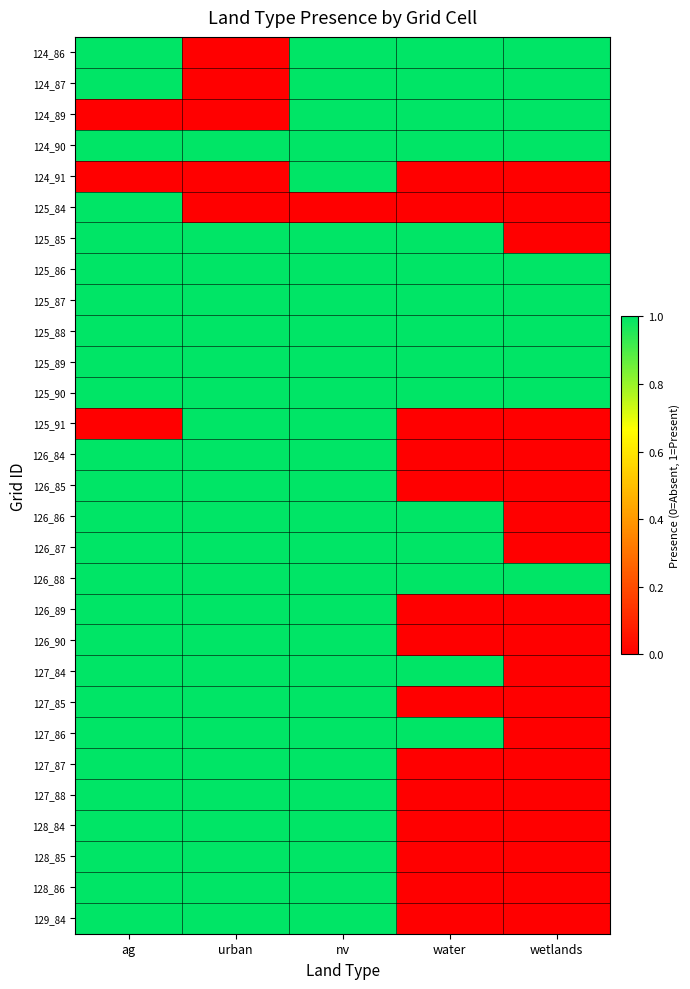

Which category has the highest value across all series?

ag